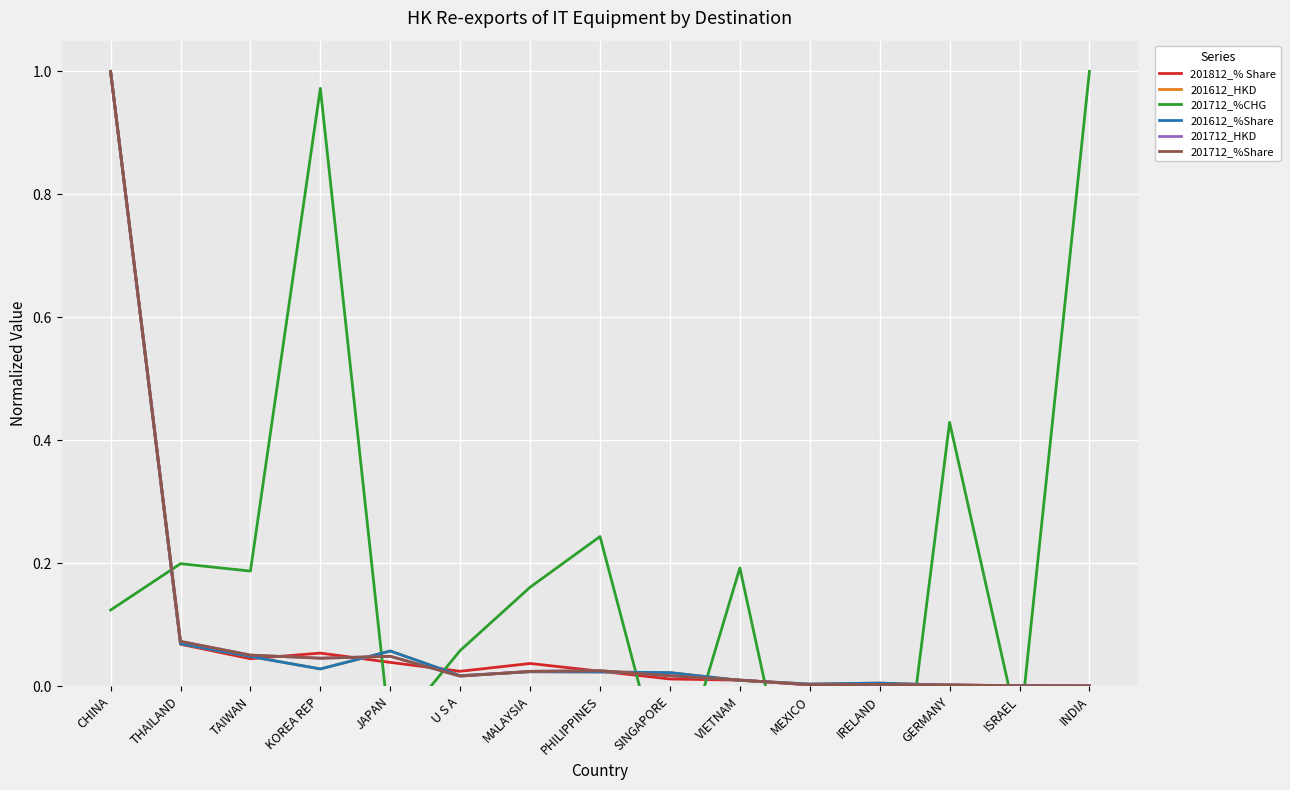

In 201812_% Share, how many points are lower than both neighbors (excluding endpoints)?

4